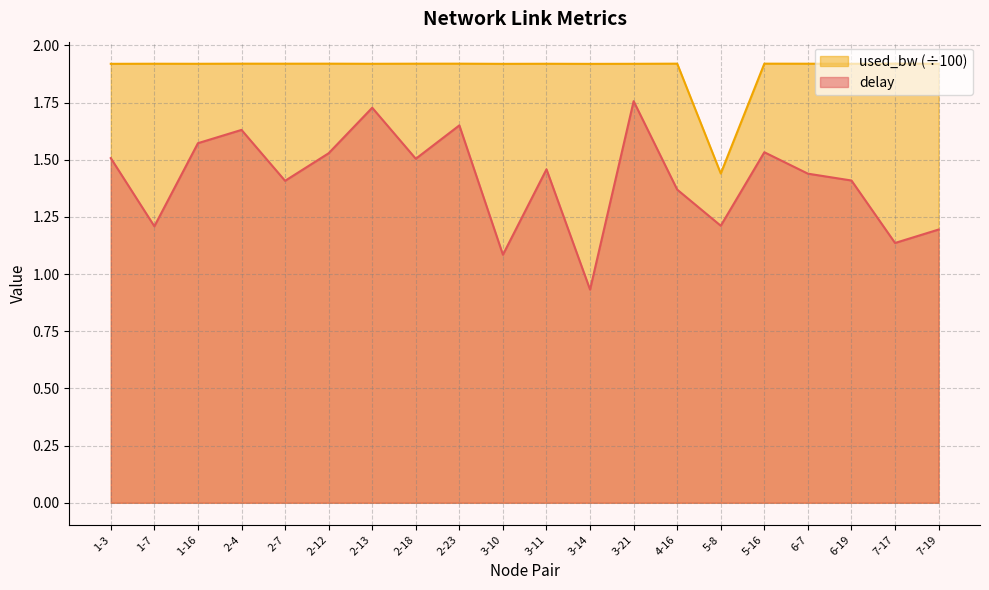

Between 2-13 and 3-11, which series saw the biggest shift?

delay